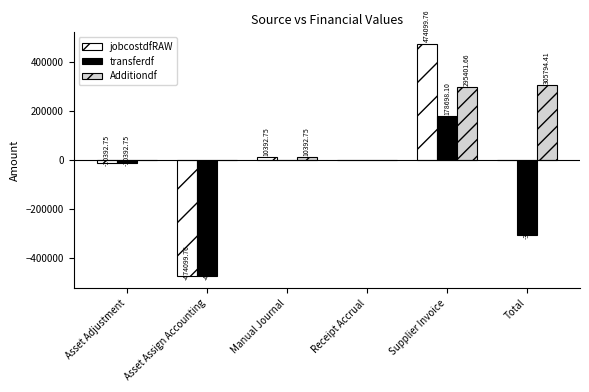

At which category does the chart reach its peak across all series?

Supplier Invoice